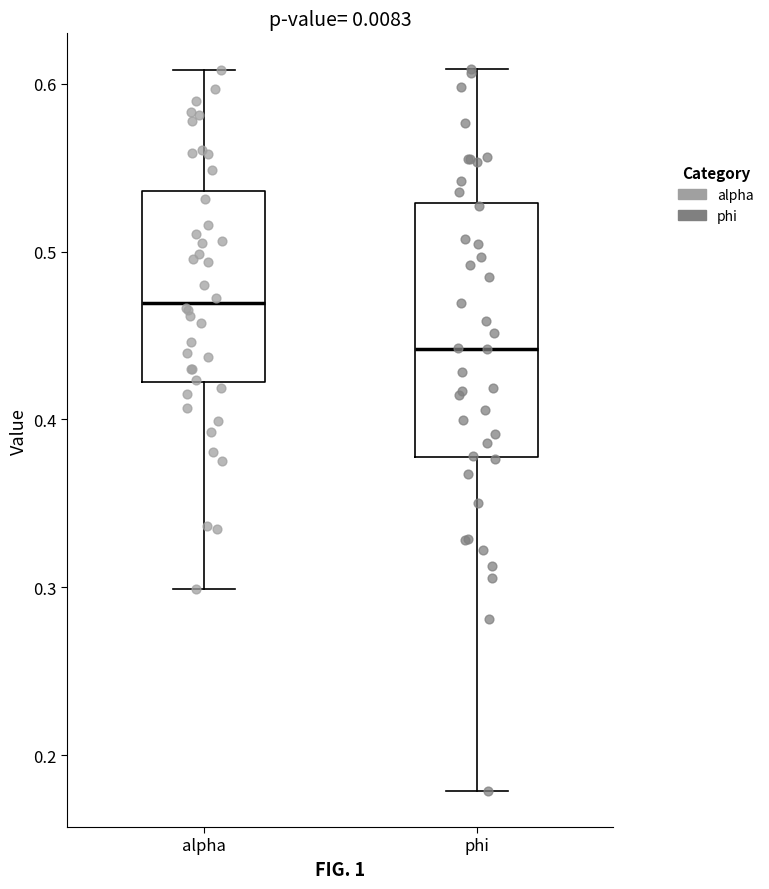

Which box's median line is the highest?

alpha